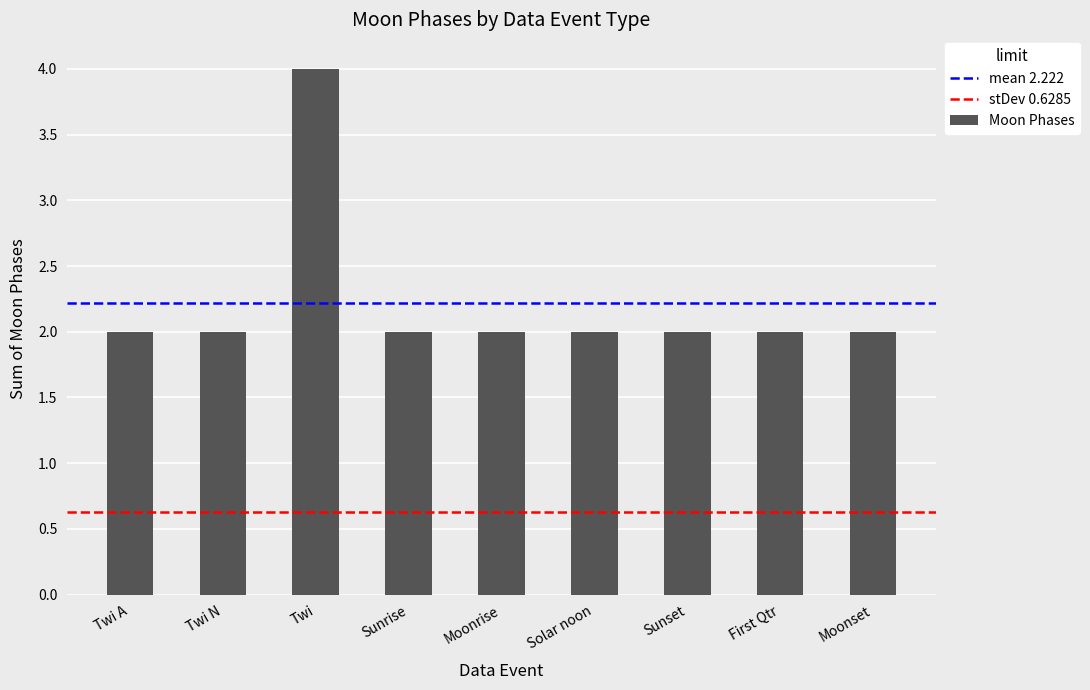

What is the label of the 8th bar from the left?

First Qtr